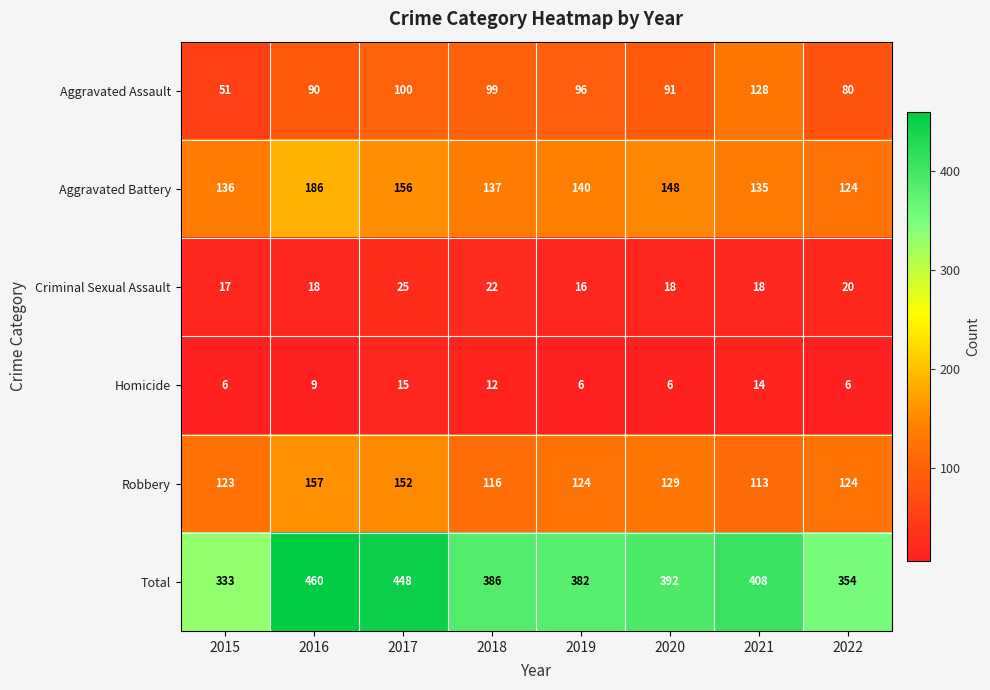

At 2021, list the series in order from smallest to largest.

Homicide, Criminal Sexual Assault, Robbery, Aggravated Assault, Aggravated Battery, Total